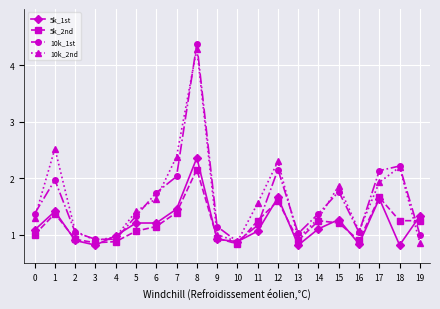

True or false: 5k_2nd and 10k_1st intersect in this chart.

True